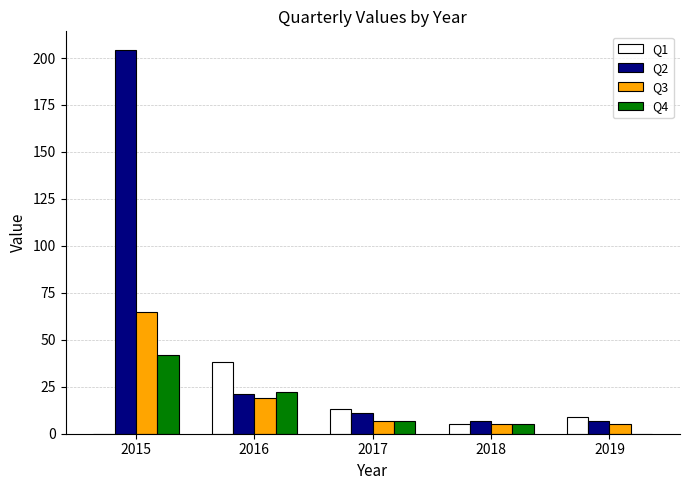

At which category does the chart reach its peak across all series?

2015